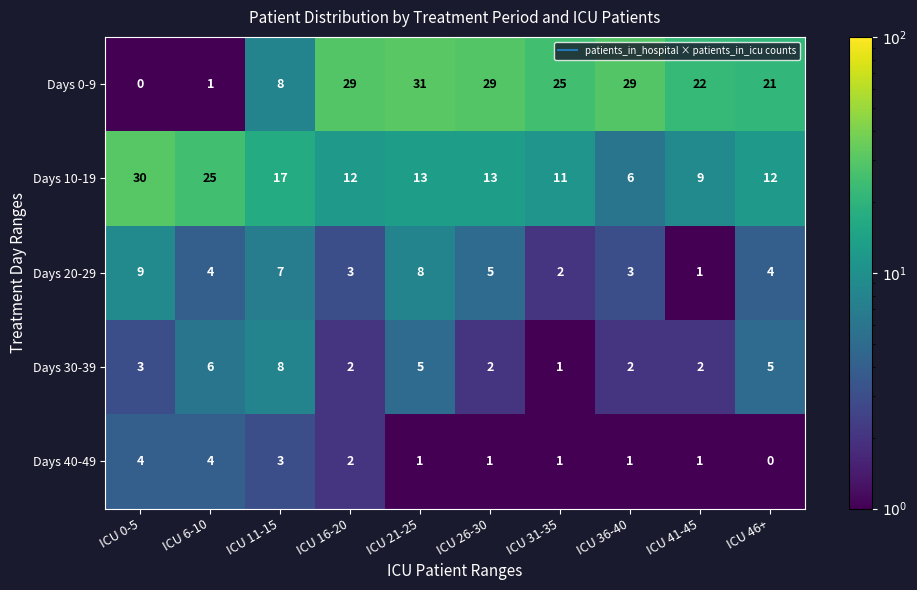

True or false: Days 0-9 has a value of 15 at ICU 31-35.

False